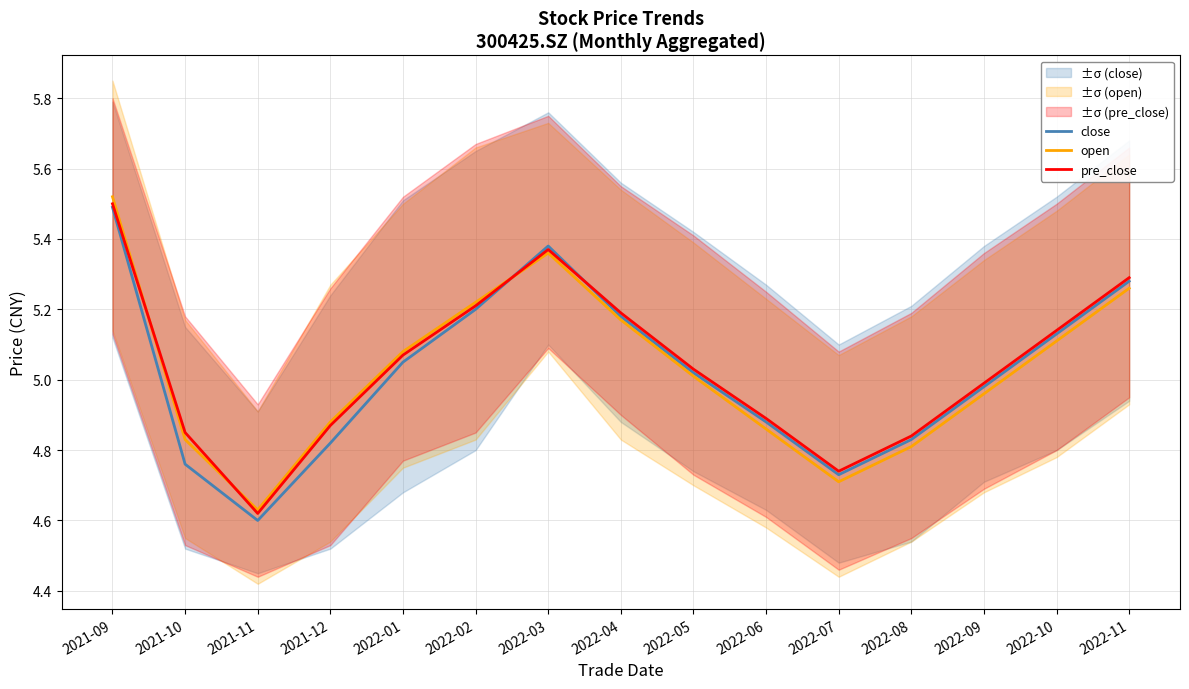

What is the smallest value displayed?

4.6